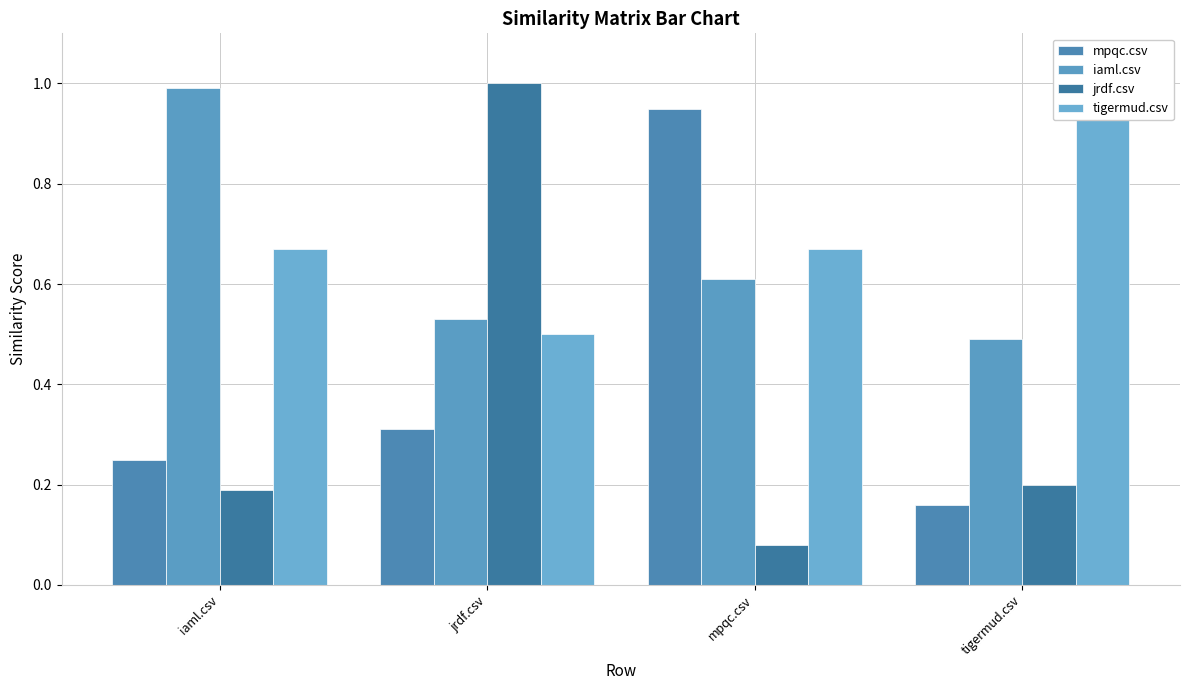

What is the smallest value displayed?

0.1